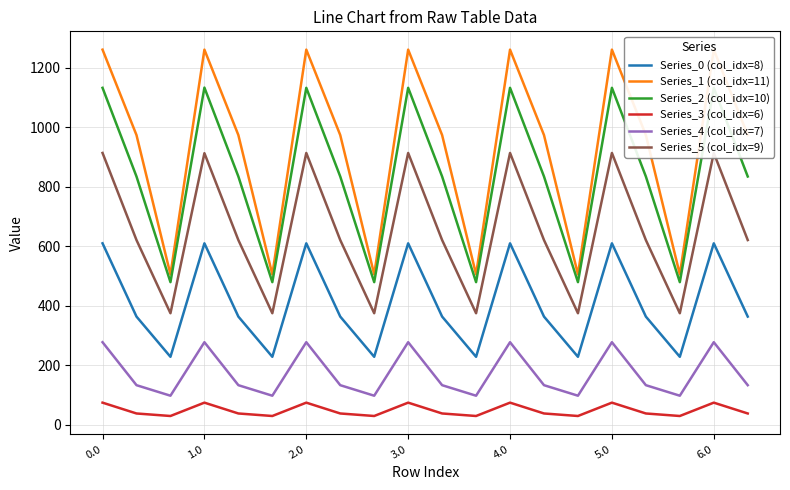

Reading right to left, list all the values displayed in this chart.

Series_0 (col_idx=8): 363.1	609.7	227.8	363.1	609.7	227.8	363.1	609.7	227.8	363.1	609.7	227.8	363.1	609.7	227.8	363.1	609.7	227.8	363.1	609.7
Series_1 (col_idx=11): 973.9	1261.4	505.1	973.9	1261.4	505.1	973.9	1261.4	505.1	973.9	1261.4	505.1	973.9	1261.4	505.1	973.9	1261.4	505.1	973.9	1261.4
Series_2 (col_idx=10): 834.6	1132.9	479.1	834.6	1132.9	479.1	834.6	1132.9	479.1	834.6	1132.9	479.1	834.6	1132.9	479.1	834.6	1133.7	479.1	834.6	1132.9
Series_3 (col_idx=6): 37.1	73.6	28.7	37.1	73.6	28.7	37.1	73.6	28.7	37.1	73.6	28.7	37.1	73.6	28.7	37.1	73.6	28.7	37.1	73.6
Series_4 (col_idx=7): 132.3	277.0	96.9	132.3	277.0	96.9	132.3	277.0	96.9	132.3	277.0	96.9	132.3	277.0	96.9	132.3	277.0	96.9	132.3	277.0
Series_5 (col_idx=9): 620.7	913.8	374.4	620.7	913.8	374.4	620.7	913.8	374.4	620.7	913.8	374.4	620.7	913.8	374.4	620.7	913.1	374.4	620.7	913.8